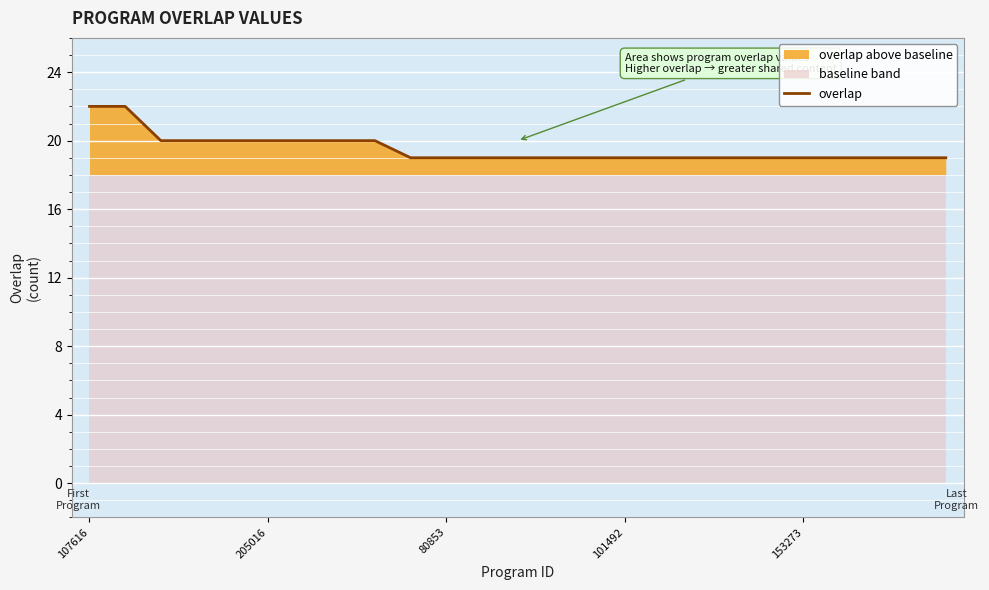

True or false: the data has more than 1 interior local peaks.

False